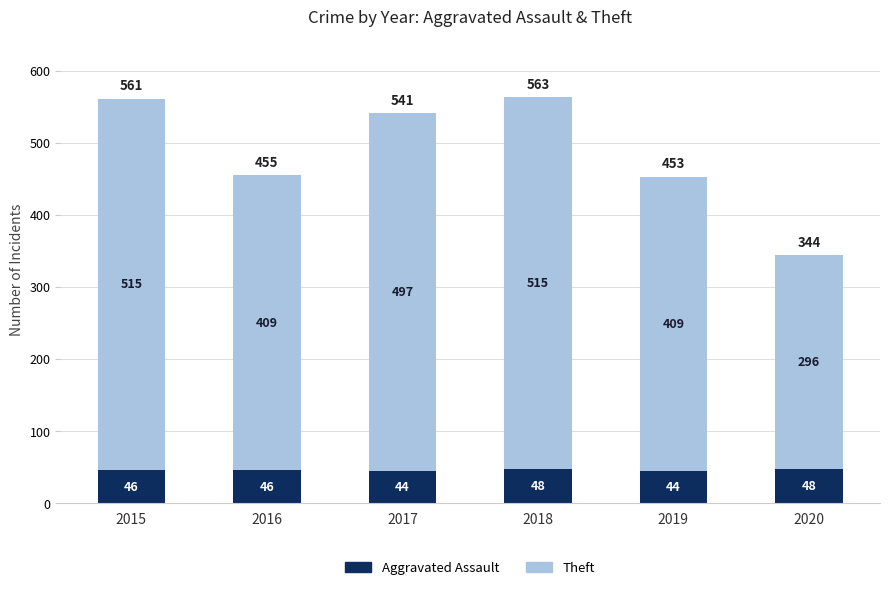

What is the value of the Aggravated Assault bar at the 1st from the left?

46